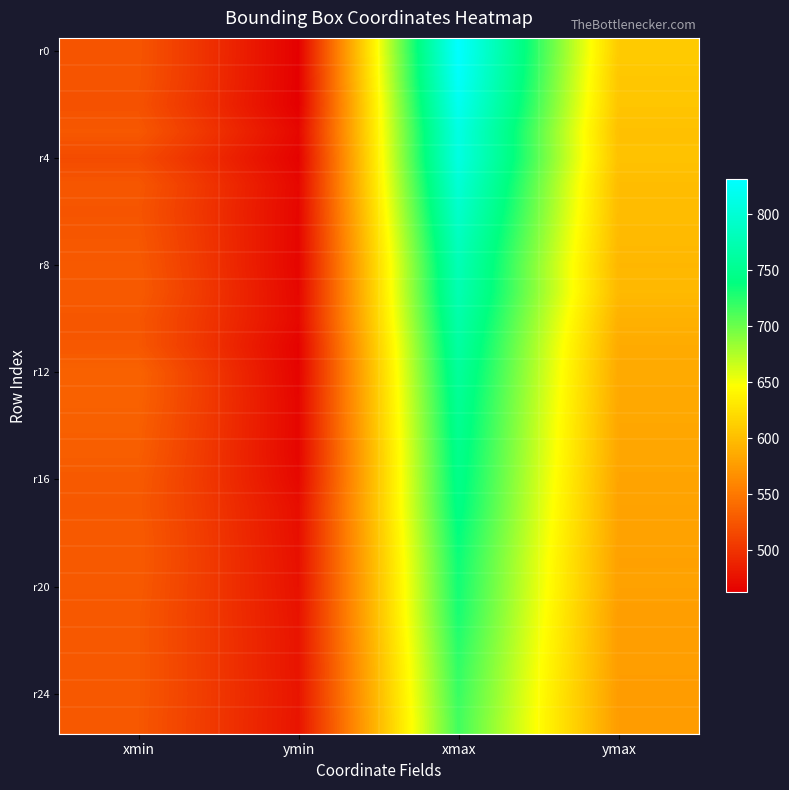

At how many categories does at least one series exceed 608?

2